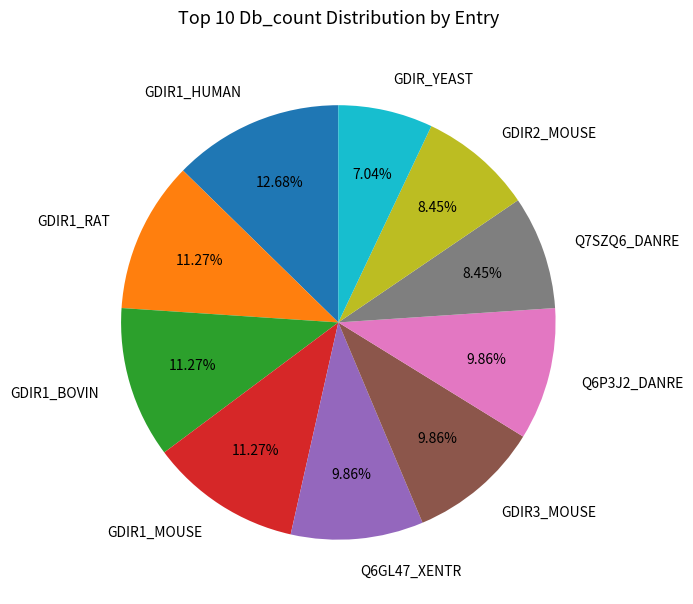

To the nearest percent, what is the average slice percentage?

10%